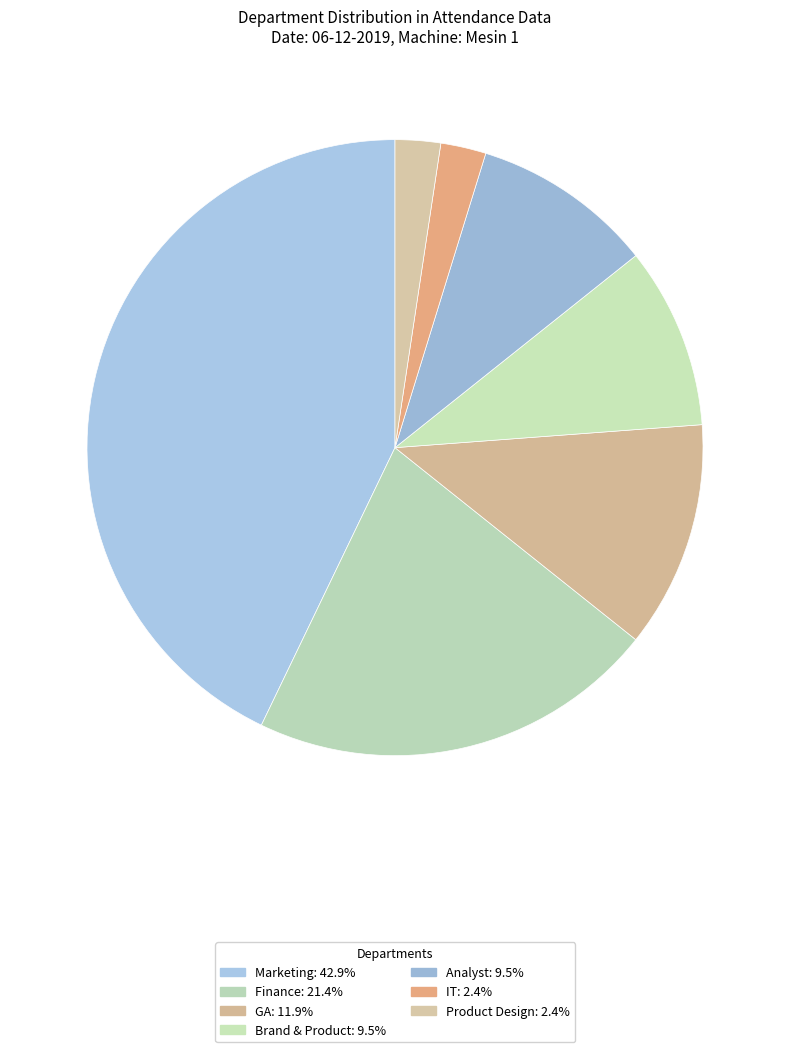

How many slices are in this pie chart?

7